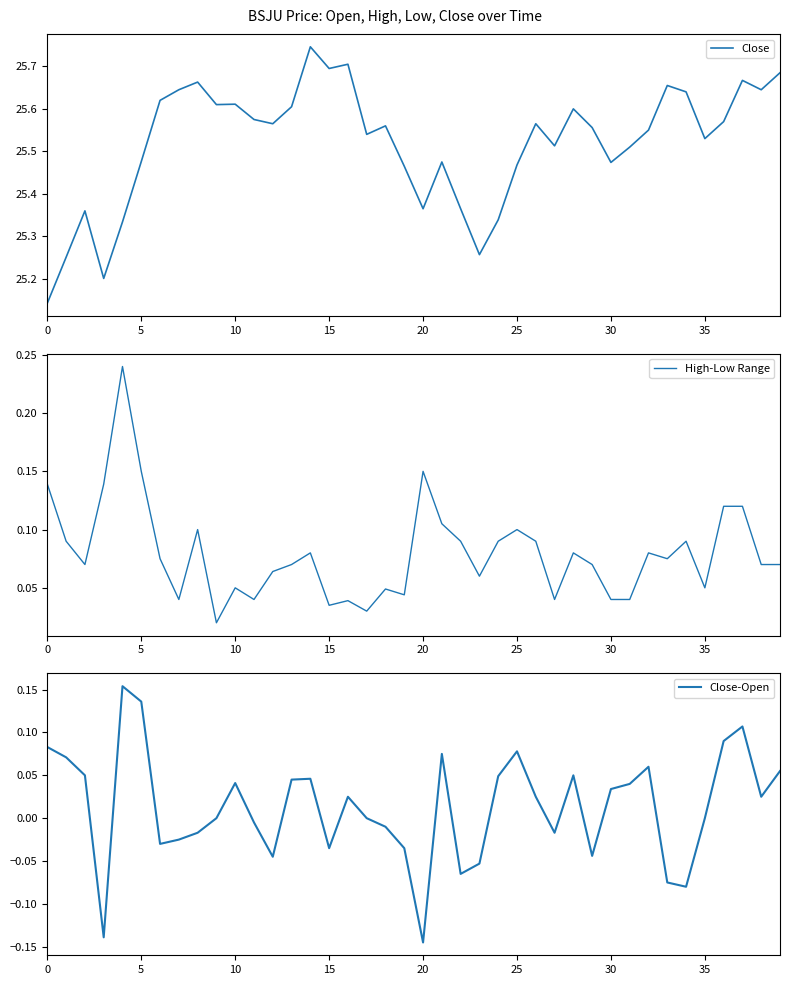

What is the difference between the highest and lowest values at 9?

25.6